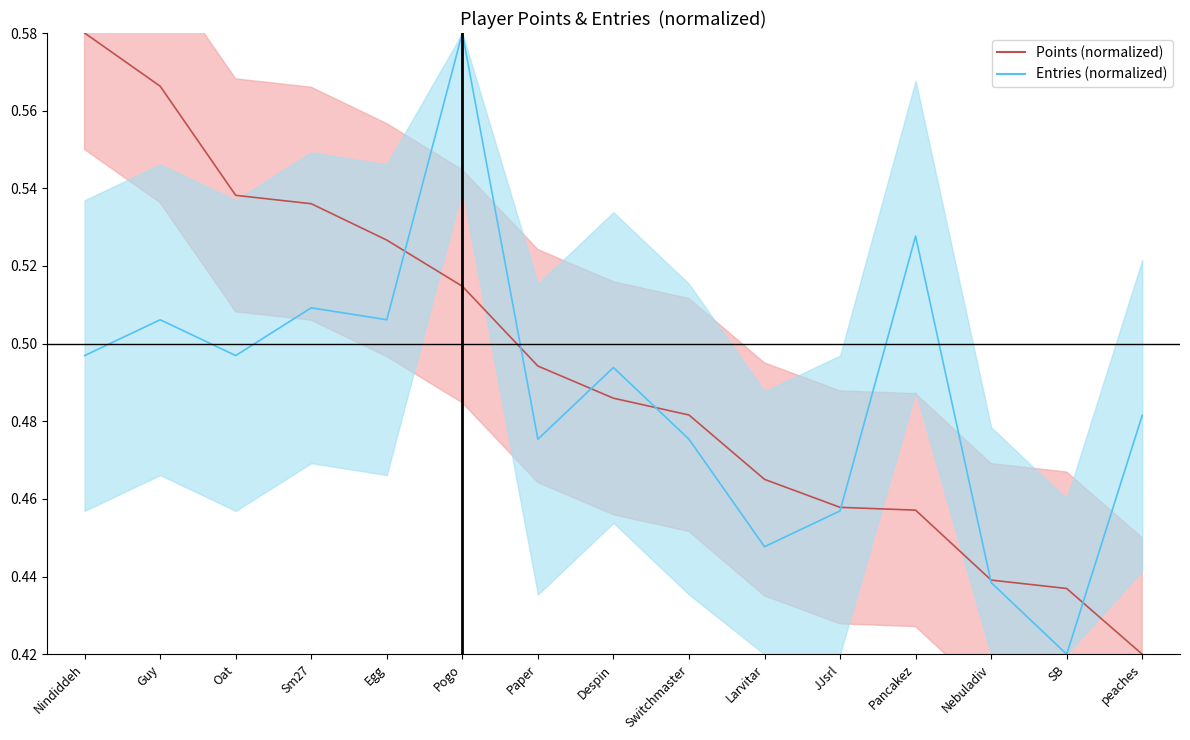

Which series has the widest spread of values?

Points (normalized)